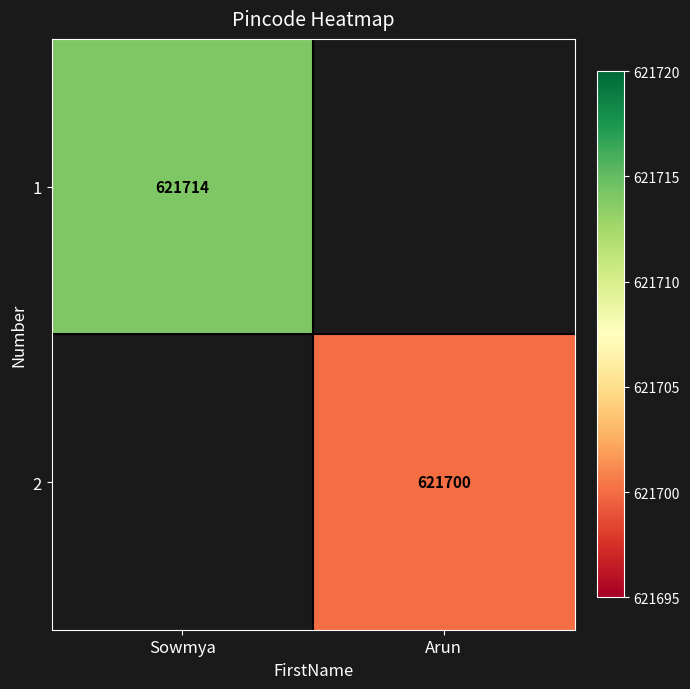

The 1 series shows 621714 at Sowmya. True or false?

True